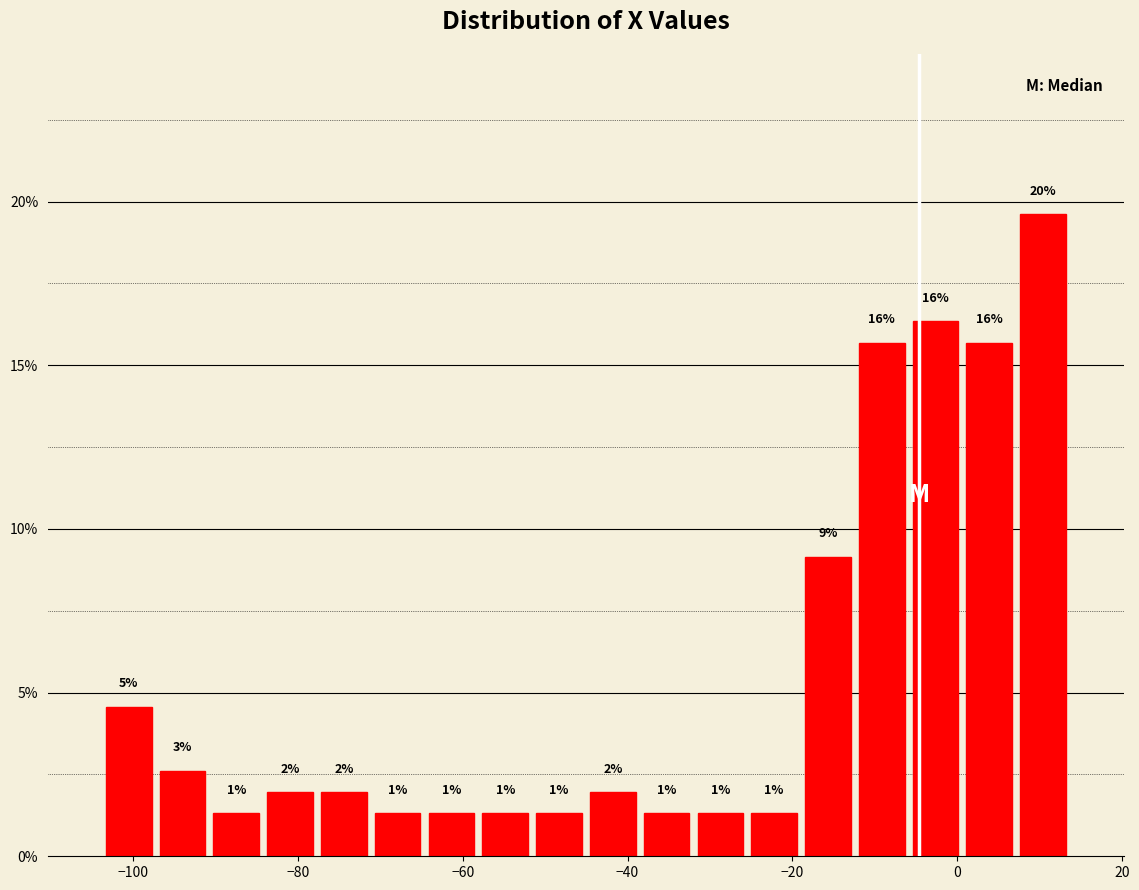

Around what value on the x-axis is the tallest bar? Give the approximate position of its centre, as read against the axis.

10